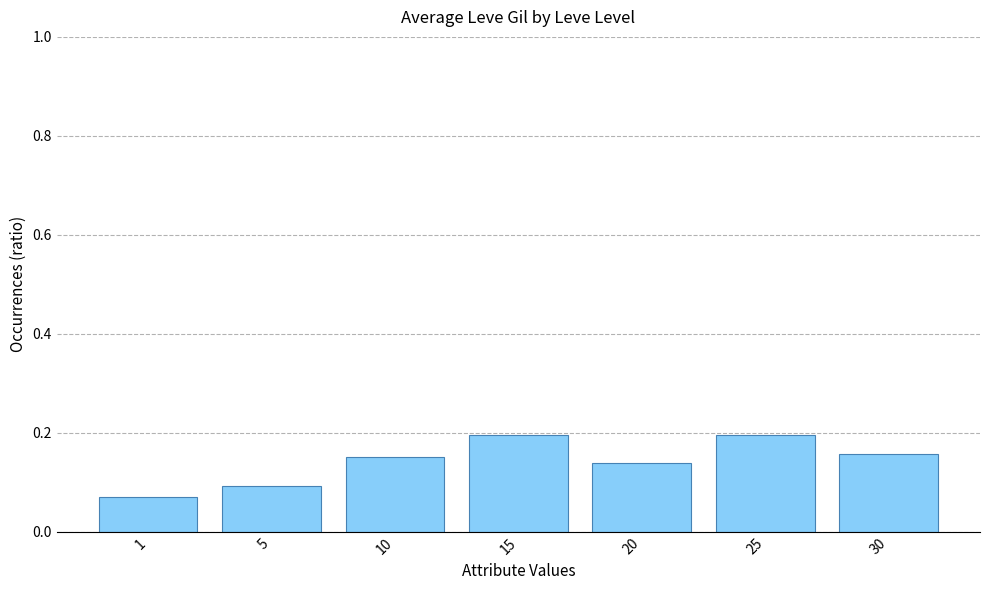

What is the sum of the values at 15 and 30?

0.4